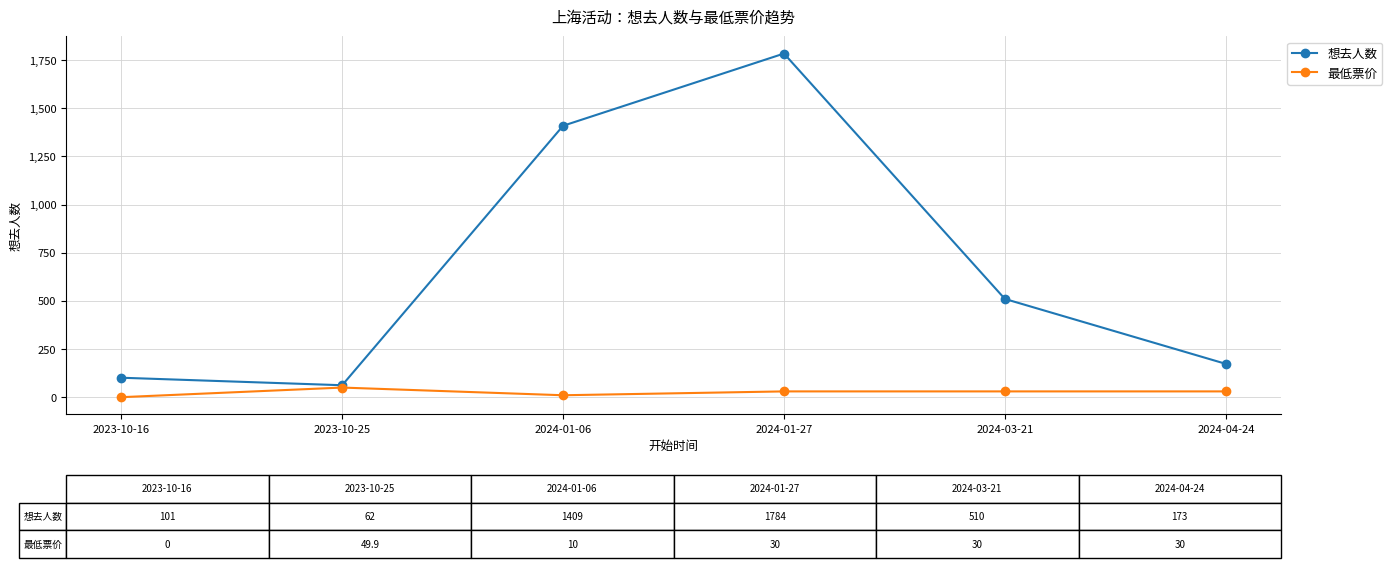

Where is 想去人数 nearest to the value 923?

2024-03-21